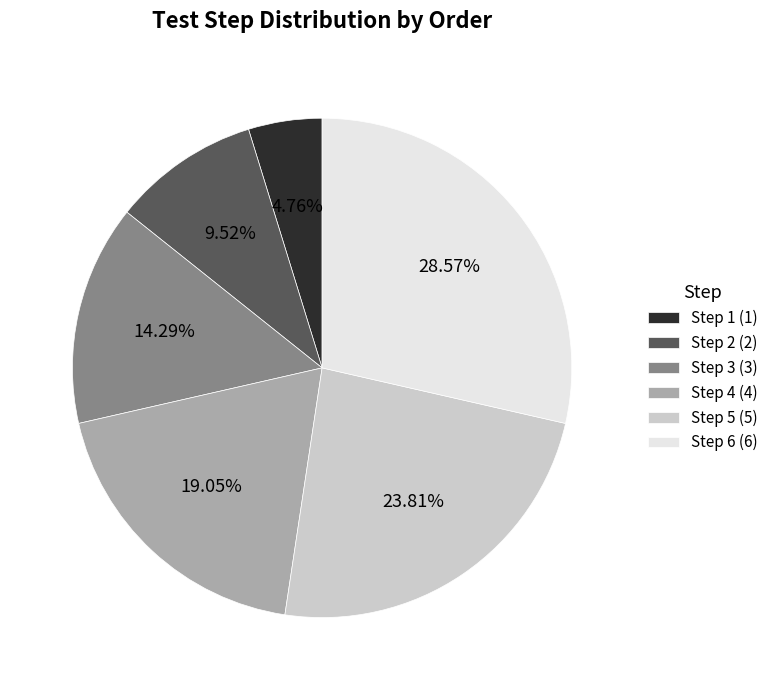

Rank the categories by value from lowest to highest.

Step 1 (1), Step 2 (2), Step 3 (3), Step 4 (4), Step 5 (5), Step 6 (6)